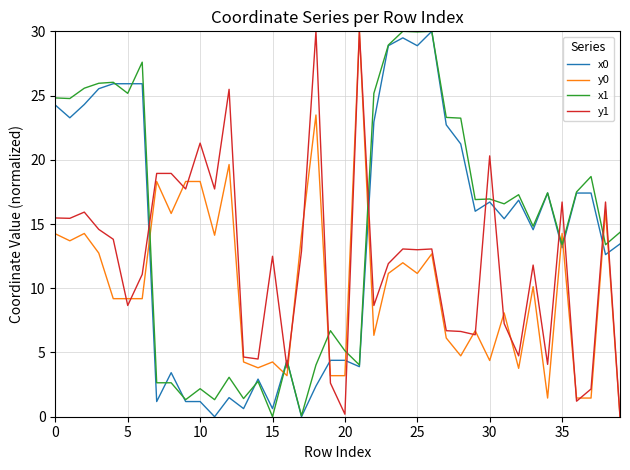

What is the difference between the highest and lowest values at 0?

10.6